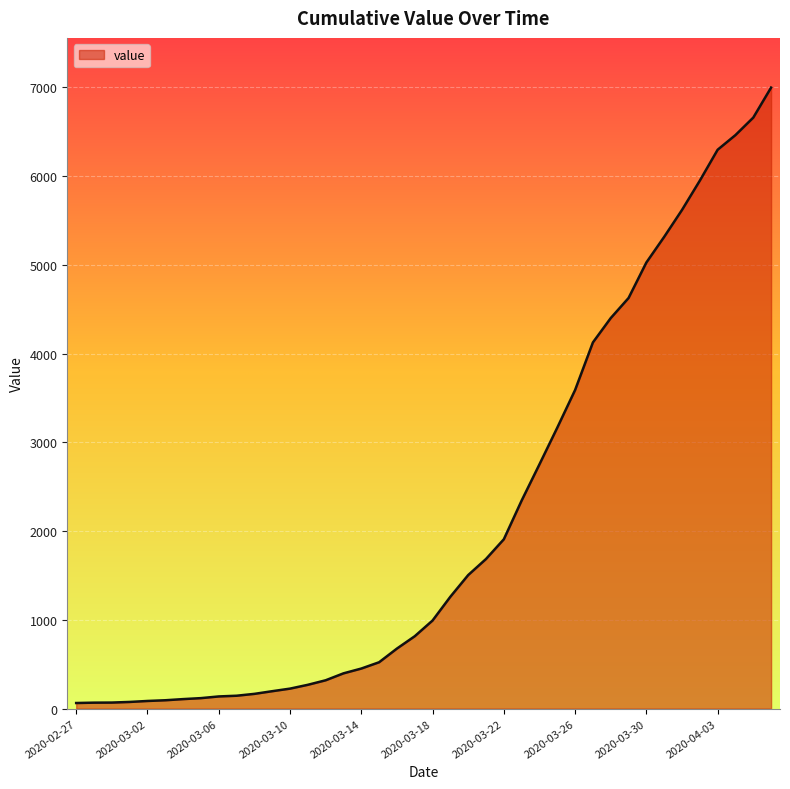

What is the greatest value displayed?

6995